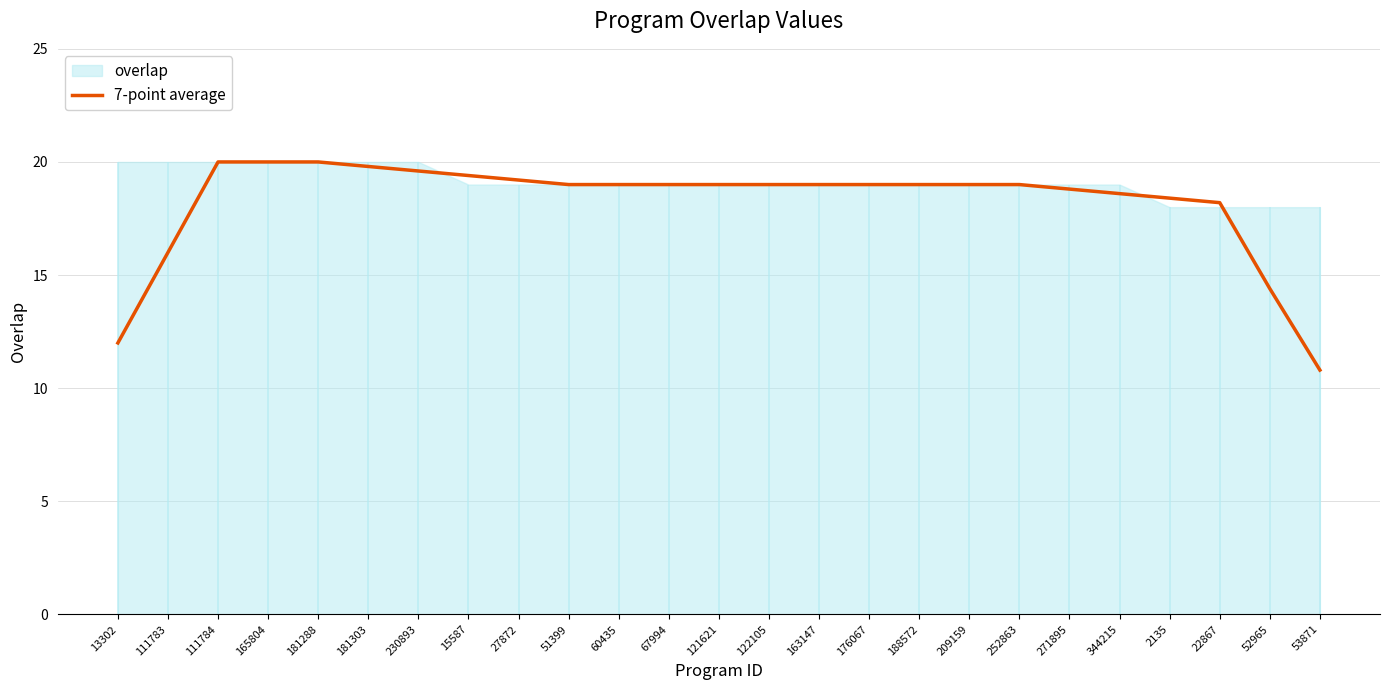

What is the change in value from 15587 to 163147?

-0.4